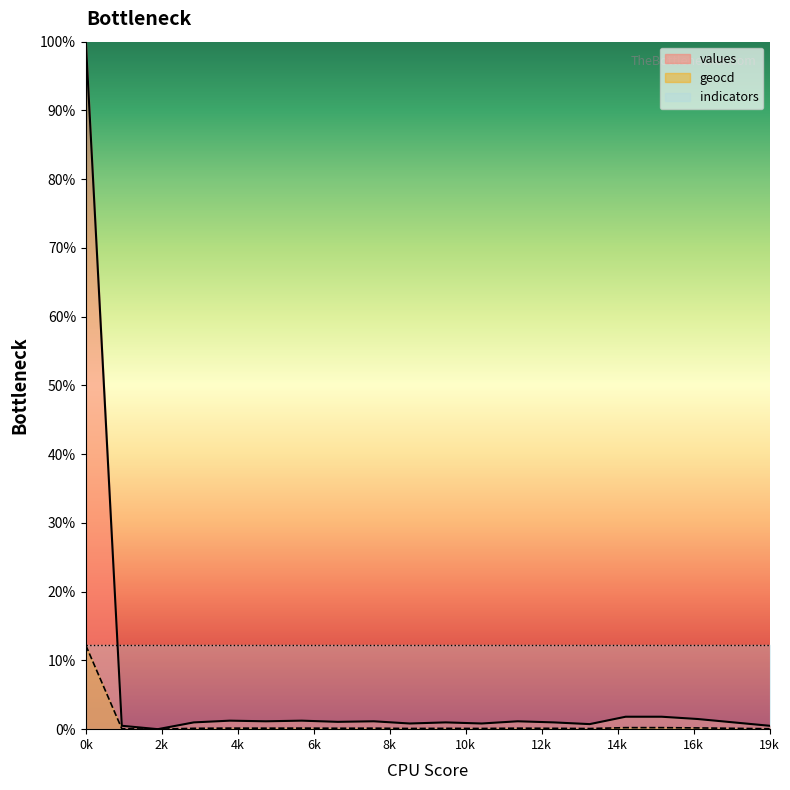

Rank the series by their average value, from highest to lowest.

indicators, values, geocd